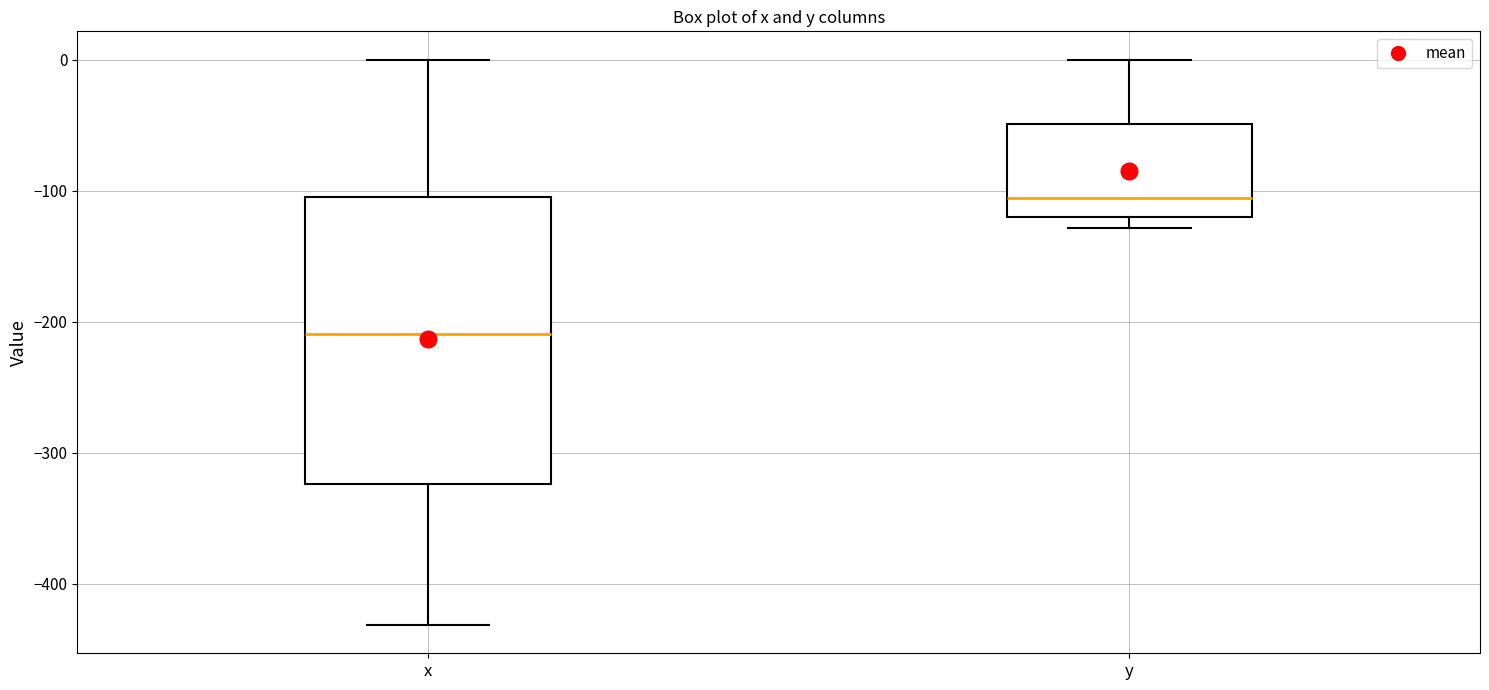

Reading left to right, read every box against the y-axis: the position of its median line, the range the box covers, and the ends of its whiskers. The values are not printed on the chart, so give them approximately, as read against the axis.

x: median -210, box -320 to -100, whiskers -430 to 0
y: median -110, box -120 to -50, whiskers -130 to 0